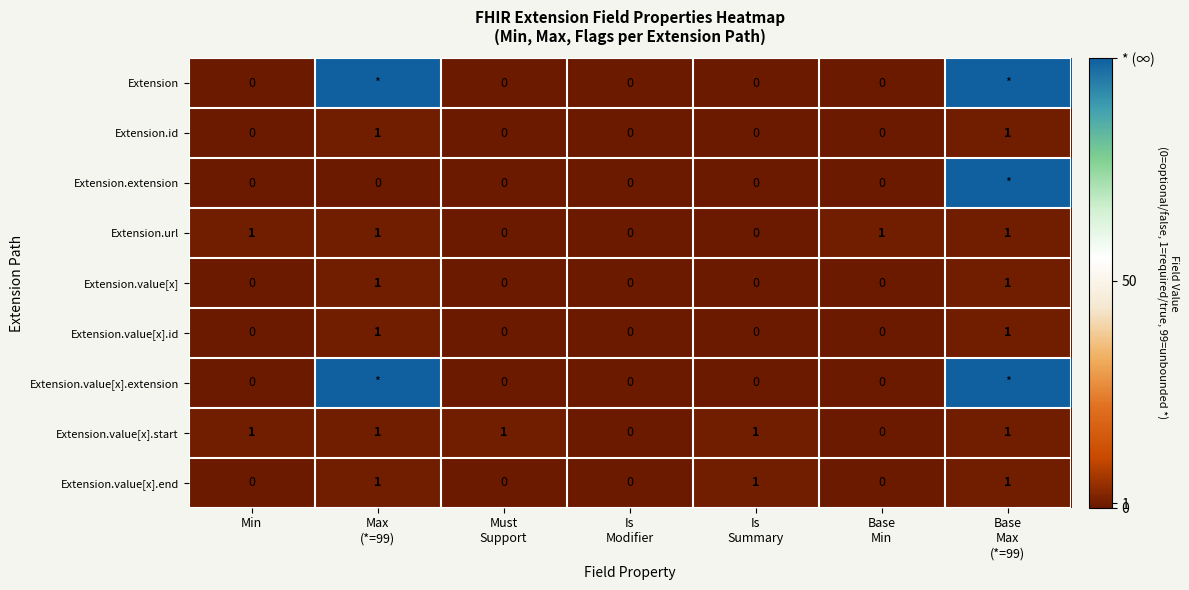

Count the Extension.url values in the range 0 to 1.

7